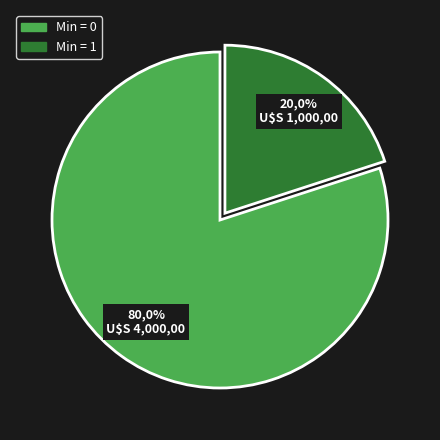

How much of the chart is everything except Extension.id?

100.0%